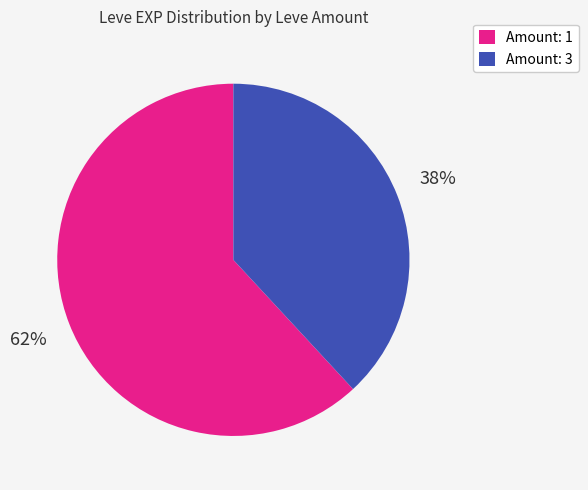

To the nearest percent, what percentage of the pie is Amount: 3?

38%